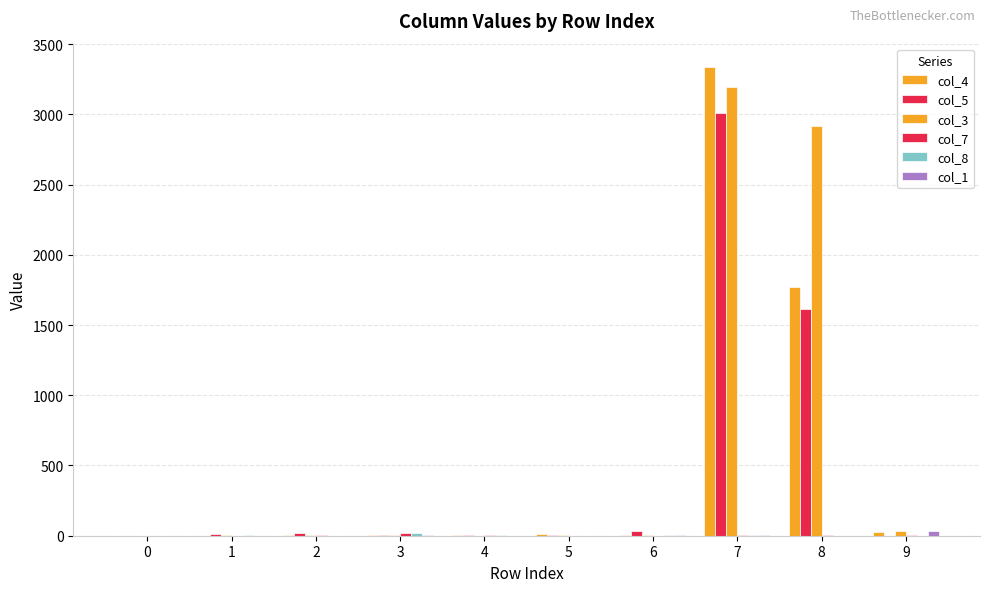

At how many categories does at least one series exceed 572?

2